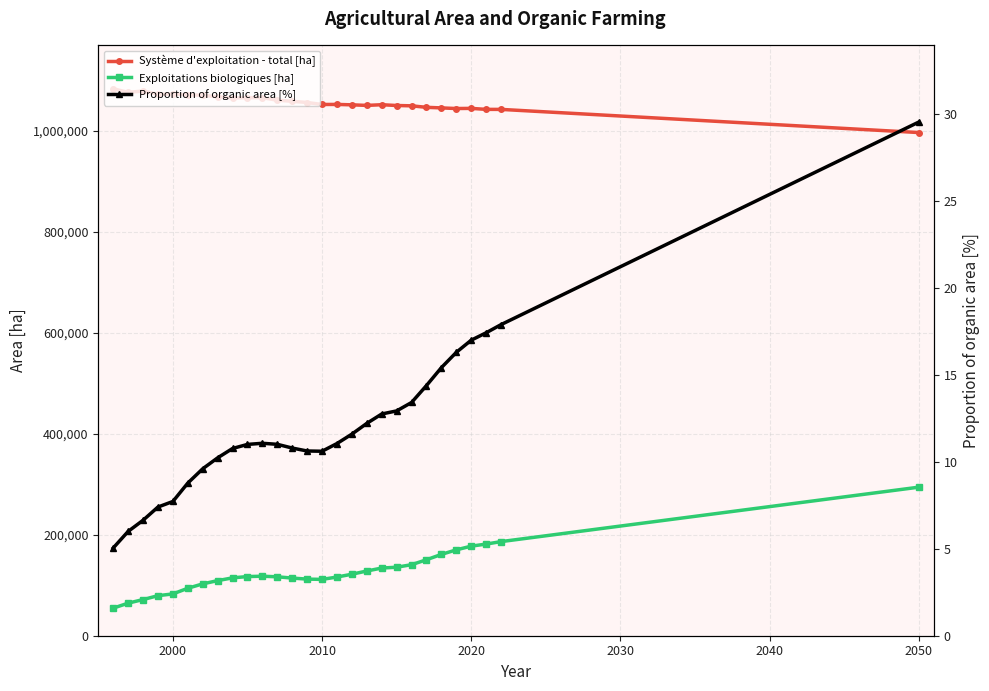

What are all the series names shown in the legend?

Système d'exploitation - total [ha], Exploitations biologiques [ha], Proportion of organic area [%]